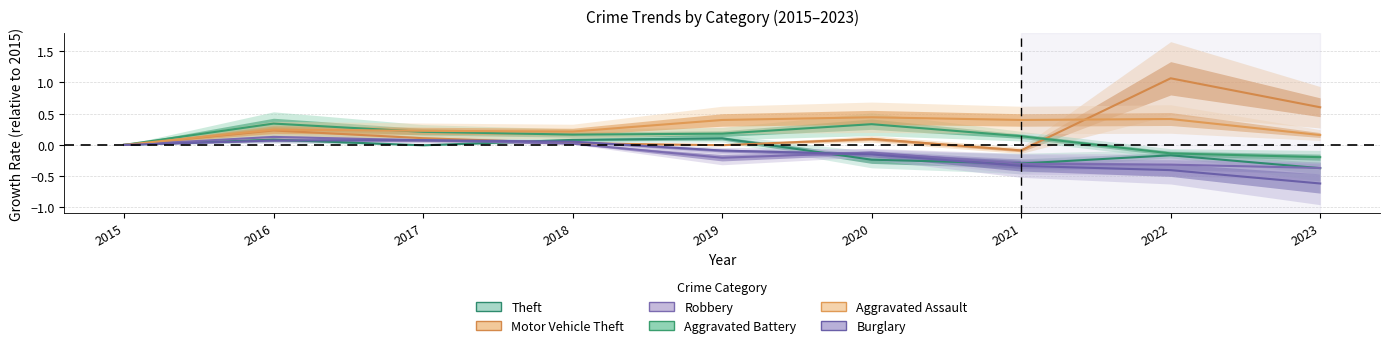

Reading left to right, list all the values displayed in this chart.

Theft: 2015=0.0	2016=0.1	2017=-0.0	2018=0.1	2019=0.1	2020=-0.2	2021=-0.3	2022=-0.2	2023=-0.4
Motor Vehicle Theft: 2015=0.0	2016=0.2	2017=0.1	2018=0.0	2019=-0.0	2020=0.1	2021=-0.1	2022=1.1	2023=0.6
Robbery: 2015=0.0	2016=0.1	2017=0.1	2018=0.0	2019=-0.2	2020=-0.1	2021=-0.3	2022=-0.3	2023=-0.4
Aggravated Battery: 2015=0.0	2016=0.3	2017=0.2	2018=0.2	2019=0.2	2020=0.3	2021=0.1	2022=-0.1	2023=-0.2
Aggravated Assault: 2015=0.0	2016=0.2	2017=0.2	2018=0.2	2019=0.4	2020=0.4	2021=0.4	2022=0.4	2023=0.2
Burglary: 2015=0.0	2016=0.1	2017=0.1	2018=0.1	2019=-0.1	2020=-0.2	2021=-0.3	2022=-0.4	2023=-0.6